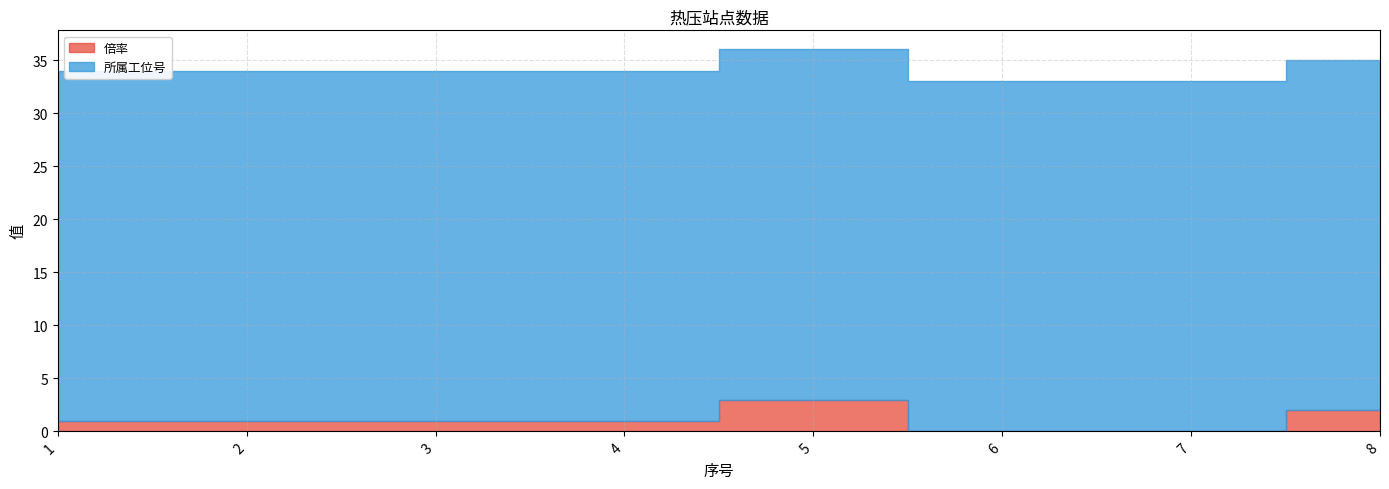

Reading left to right, transcribe all the data shown in this chart.

倍率: 1=1	2=1	3=1	4=1	5=3	6=0	7=0	8=2
所属工位号: 1=33	2=33	3=33	4=33	5=33	6=33	7=33	8=33